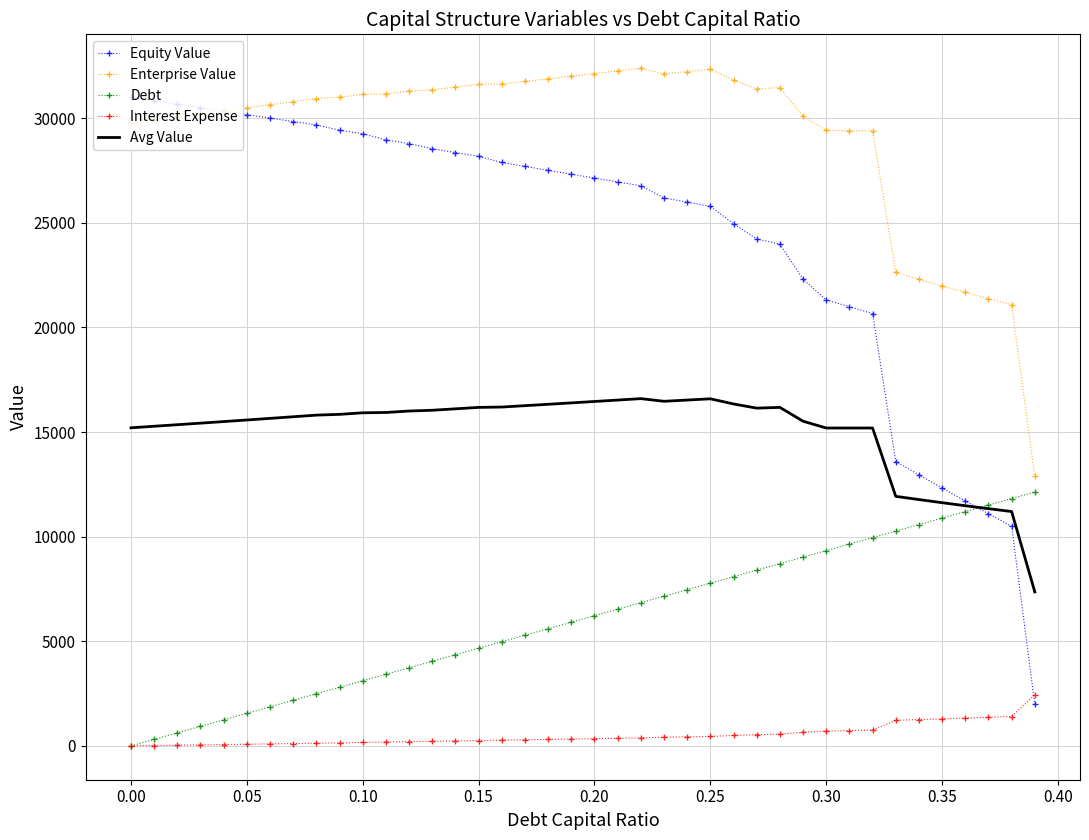

What is the maximum value shown in the chart?

32388.5